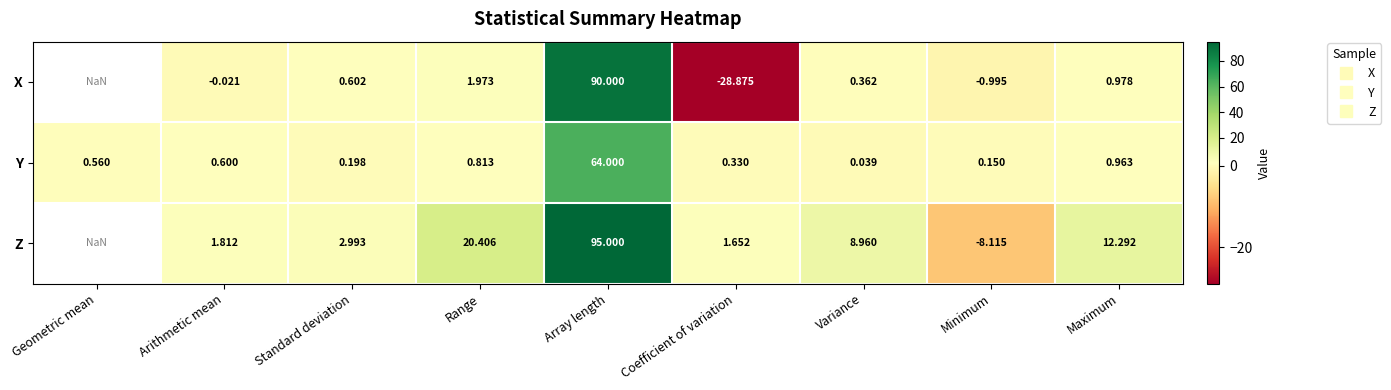

Read the Z value at Coefficient of variation.

1.7